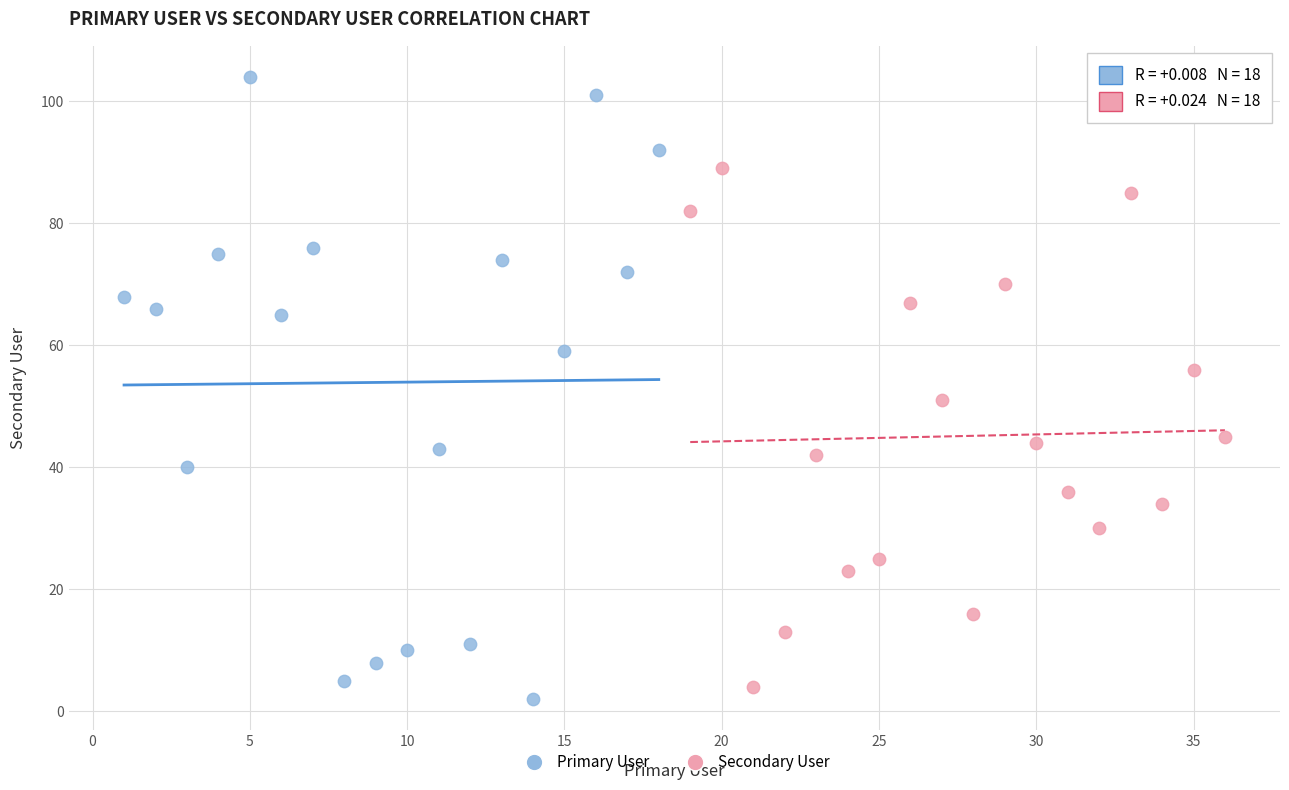

Which series contains the highest Y value?

Primary User